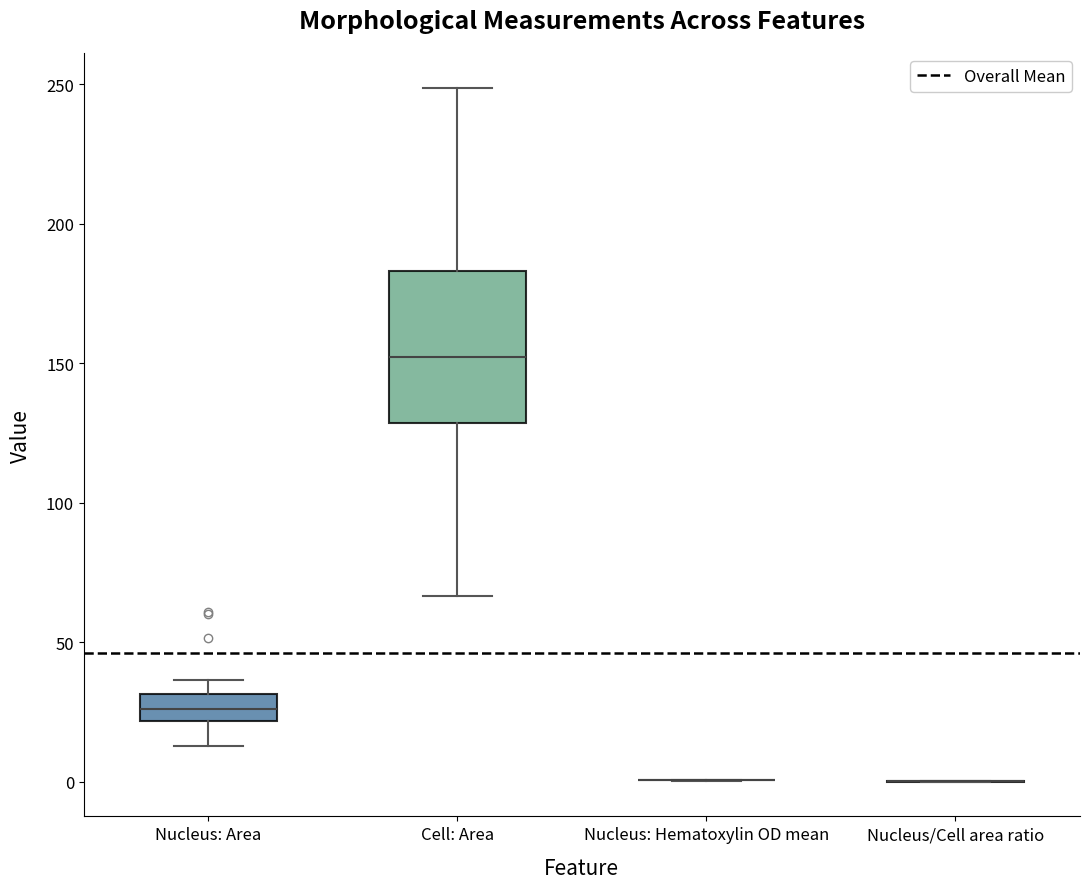

Reading left to right, transcribe this box plot: for each box, give where its median line is, the range the box spans, and where its two whiskers end, as read against the y-axis. The values are not printed on the chart, so give them approximately, as read against the axis.

Nucleus: Area: median 25, box 20 to 30, whiskers 15 to 35
Cell: Area: median 150, box 130 to 185, whiskers 65 to 250
Nucleus: Hematoxylin OD mean: box collapsed to a line at 0, whiskers 0 to 0
Nucleus/Cell area ratio: box collapsed to a line at 0, whiskers 0 to 0